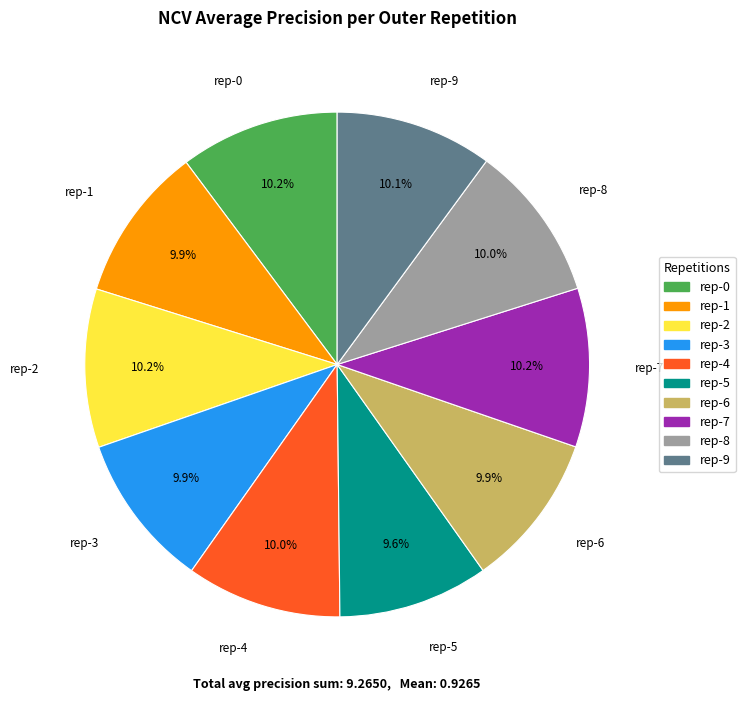

Count the number of slices in the pie.

10